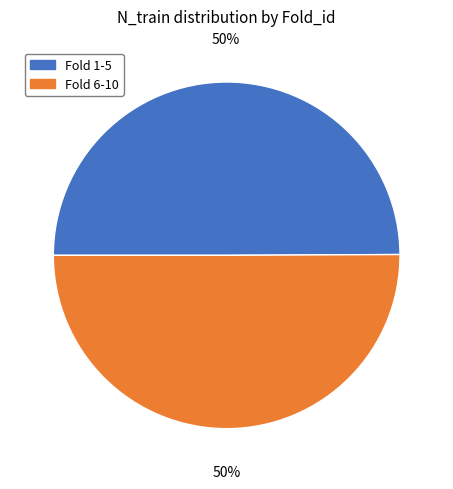

To the nearest percent, what is the average slice percentage?

50%